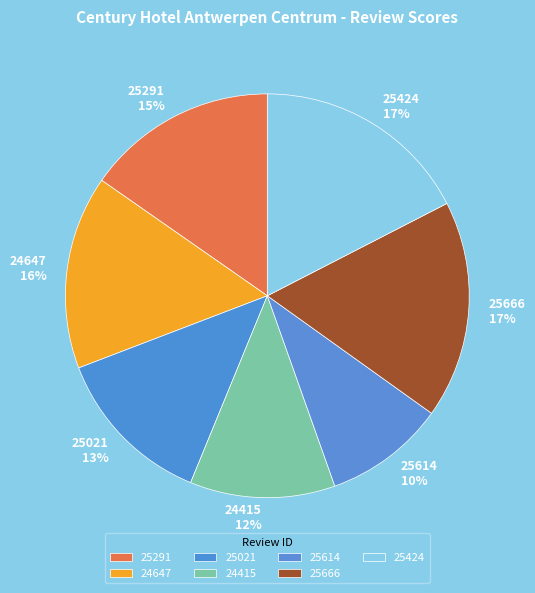

To the nearest percent, what is the difference between the 25021 and 24647 slice percentages?

3%